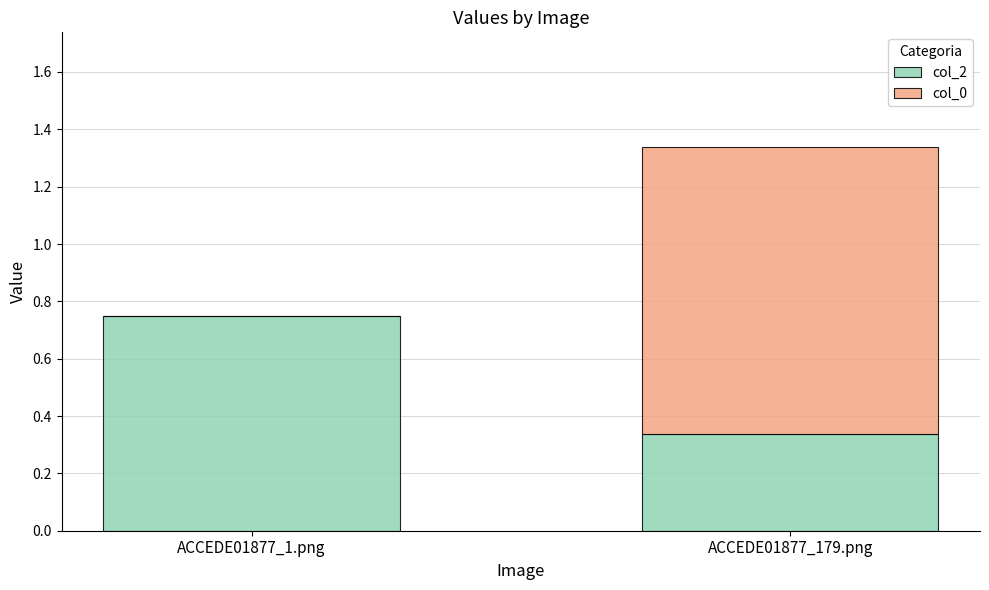

What is the sum of all col_2 values?

1.1